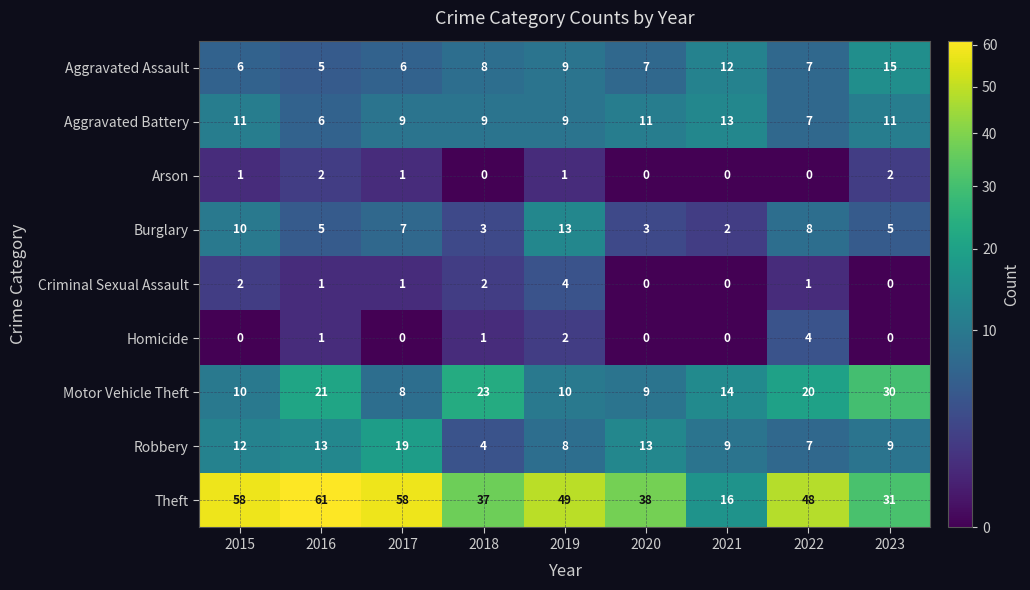

At which label does Theft reach its peak?

2016